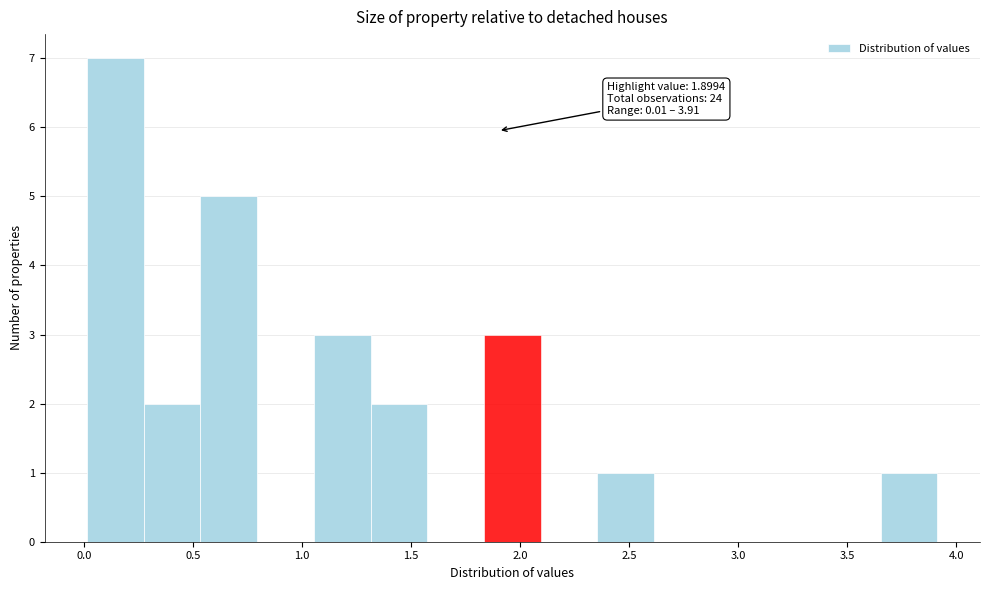

Which range on the x-axis has the tallest bar?

0.00 to 0.25